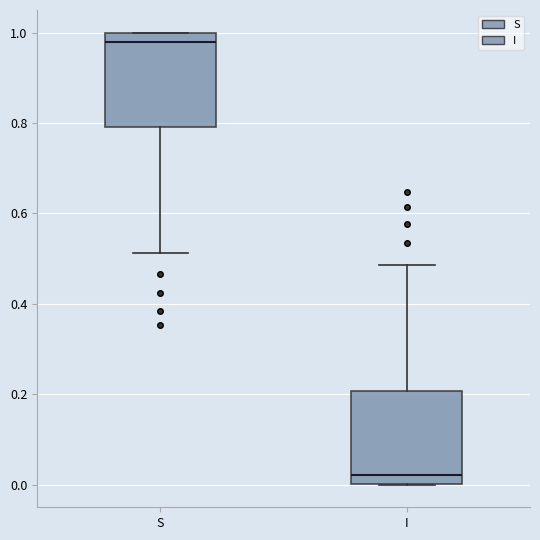

Where does the lower whisker of the box for S end on the y-axis? The values are not printed on the chart, so give them approximately, as read against the axis.

0.52